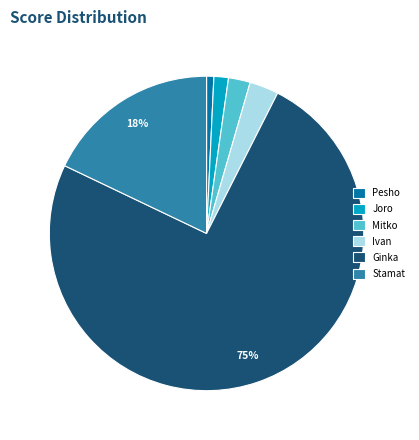

How many slices are in this pie chart?

6